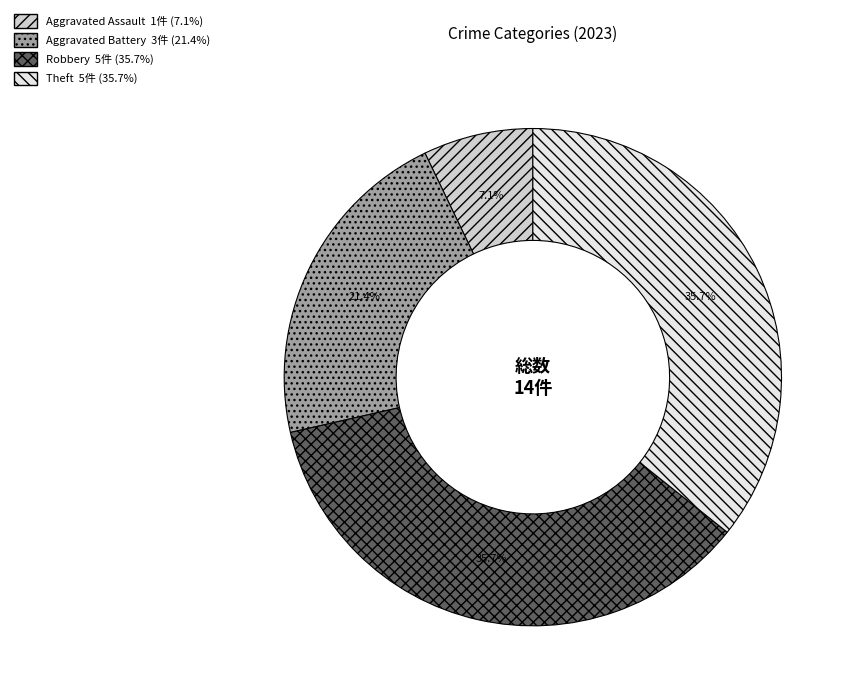

Does any single category account for the majority?

No